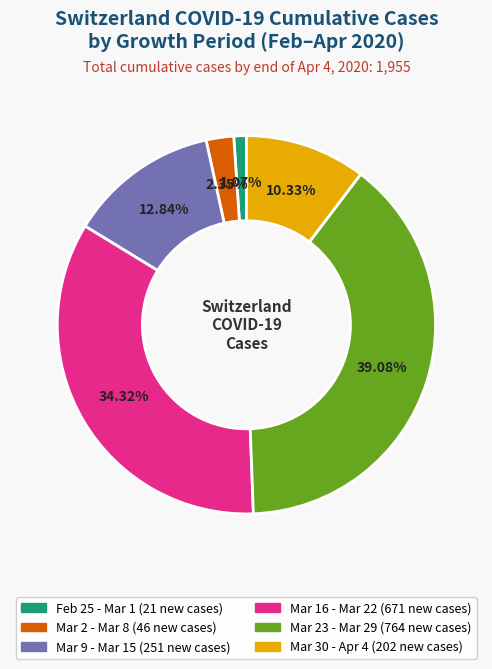

Is there a majority slice in this chart?

No